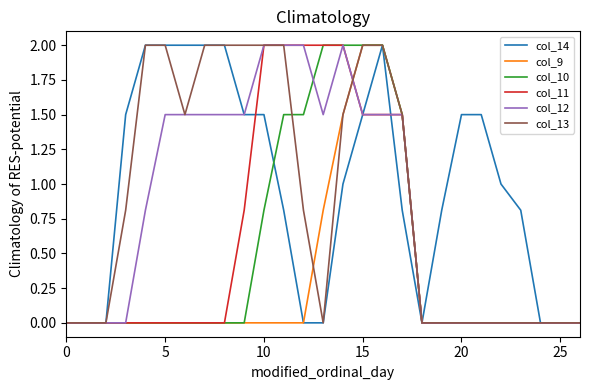

What is the maximum value shown in the chart?

2.0